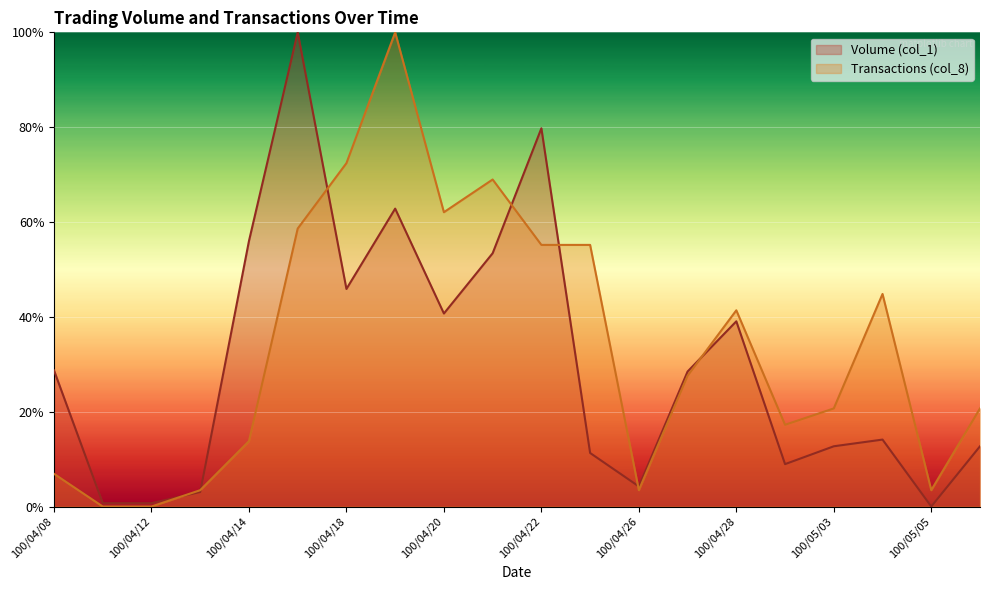

In Transactions (col_8), how many points are higher than both neighbors (excluding endpoints)?

4